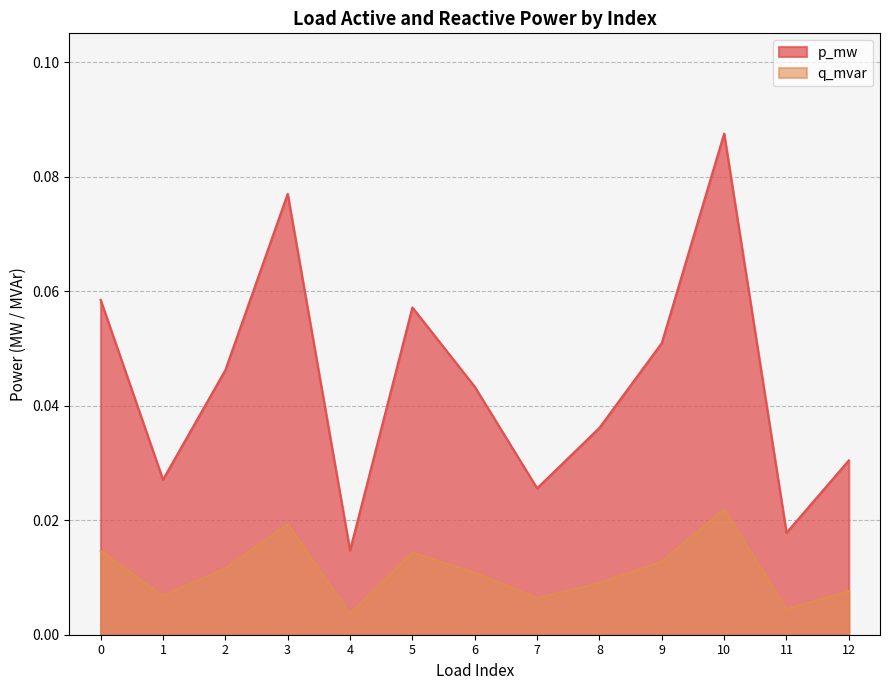

Count the number of data series in this chart.

2